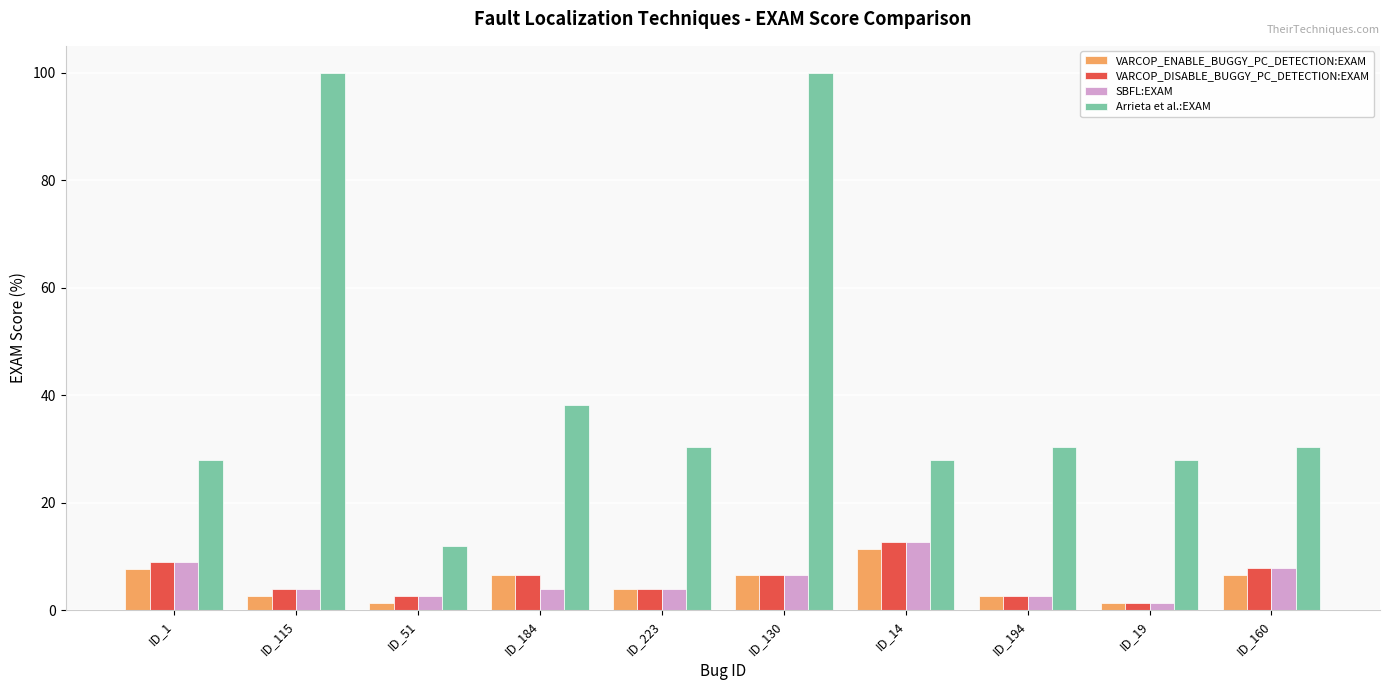

How many categories are shown in the chart?

10